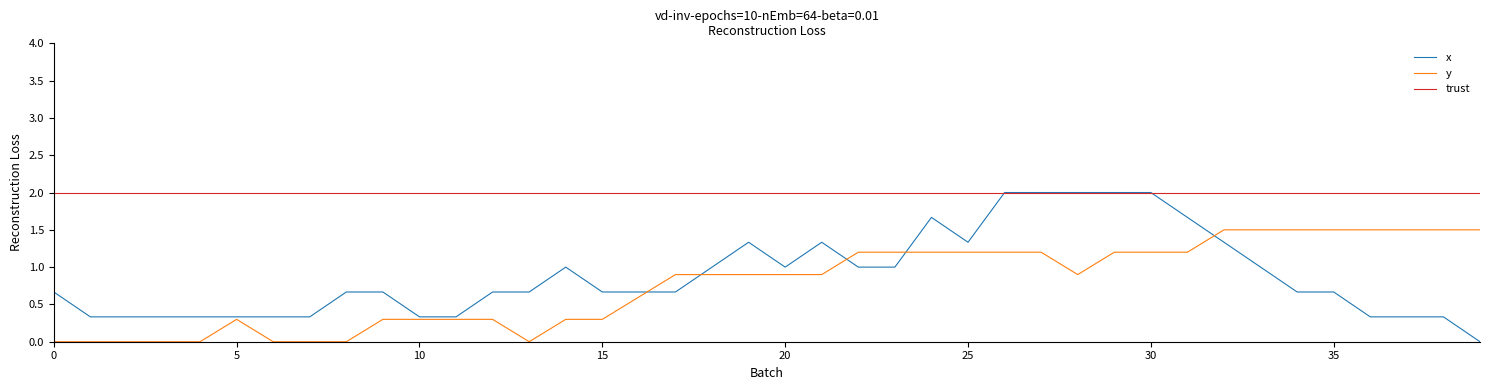

True or false: trust and y intersect in this chart.

False